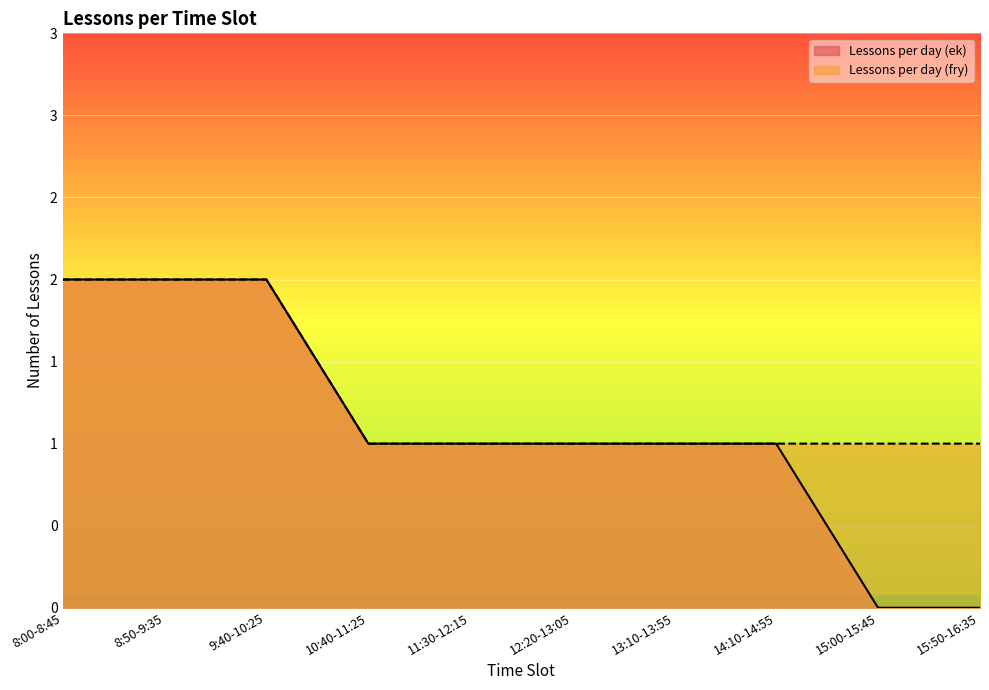

True or false: Lessons per day (ek) and Lessons per day (fry) intersect in this chart.

False